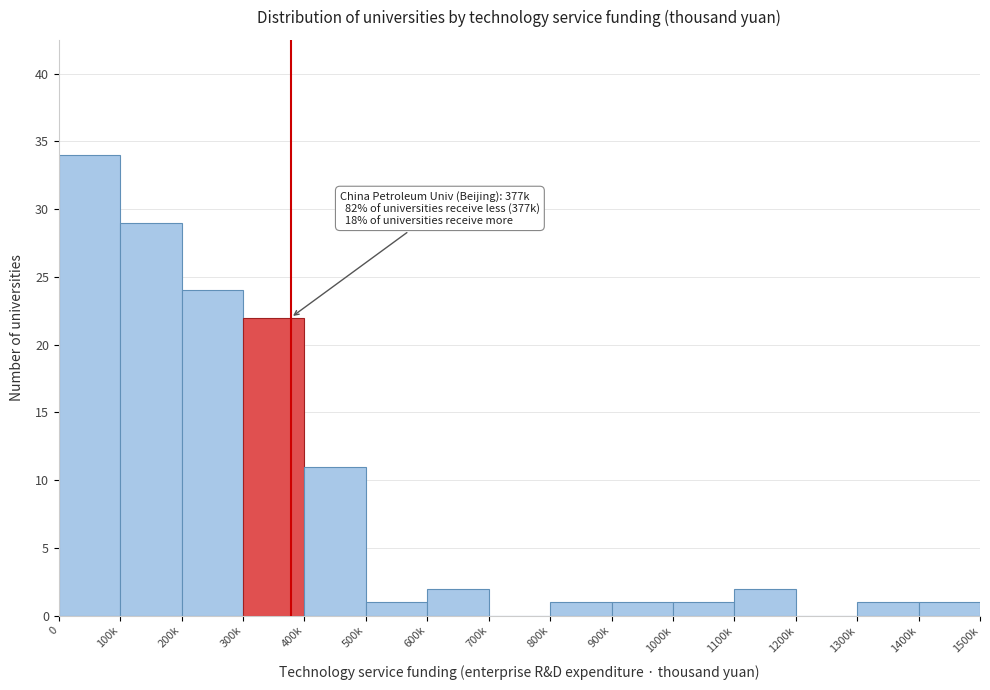

Reading right to left, what are all the values shown in this chart?

1400k=1	1300k=1	1200k=0	1100k=2	1000k=1	900k=1	800k=1	700k=0	600k=2	500k=1	400k=11	300k=22	200k=24	100k=29	0=34